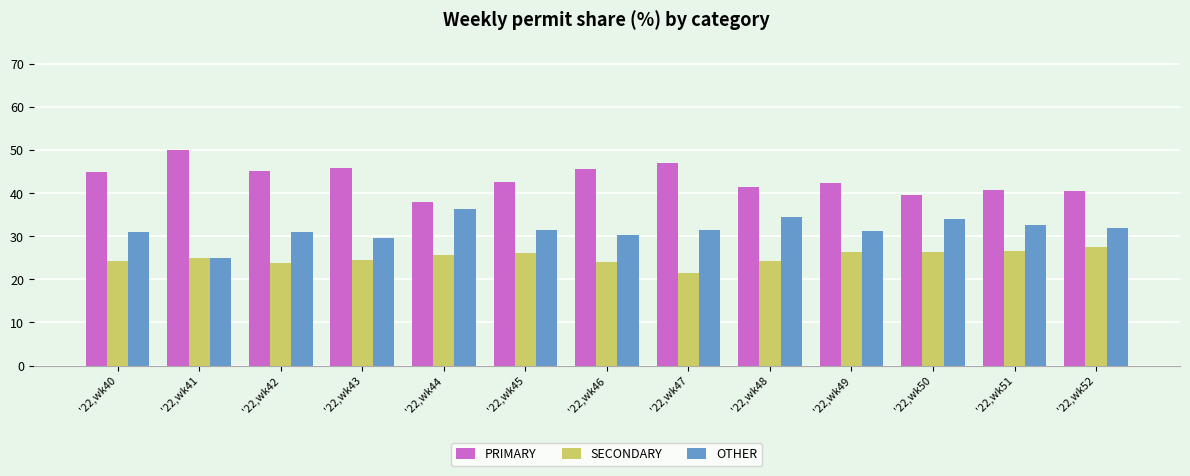

What is the value of the PRIMARY bar at the 10th from the left?

42.2